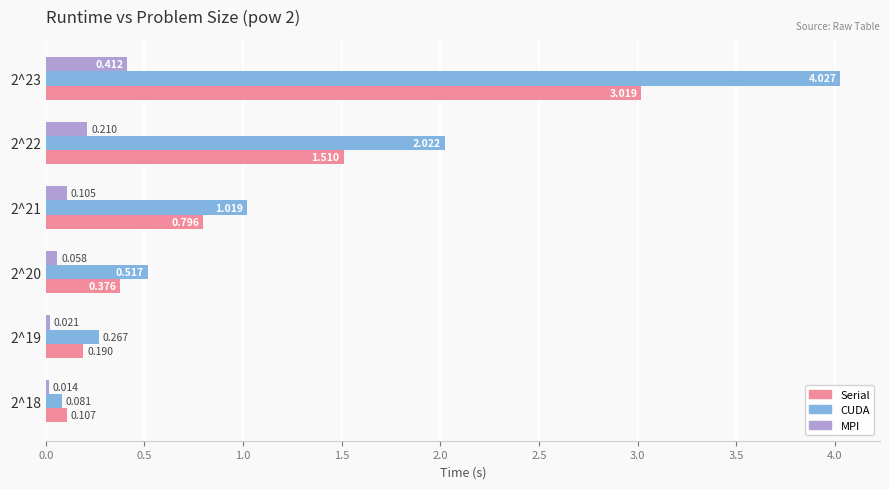

Which category has the highest value in the Serial series?

2^23